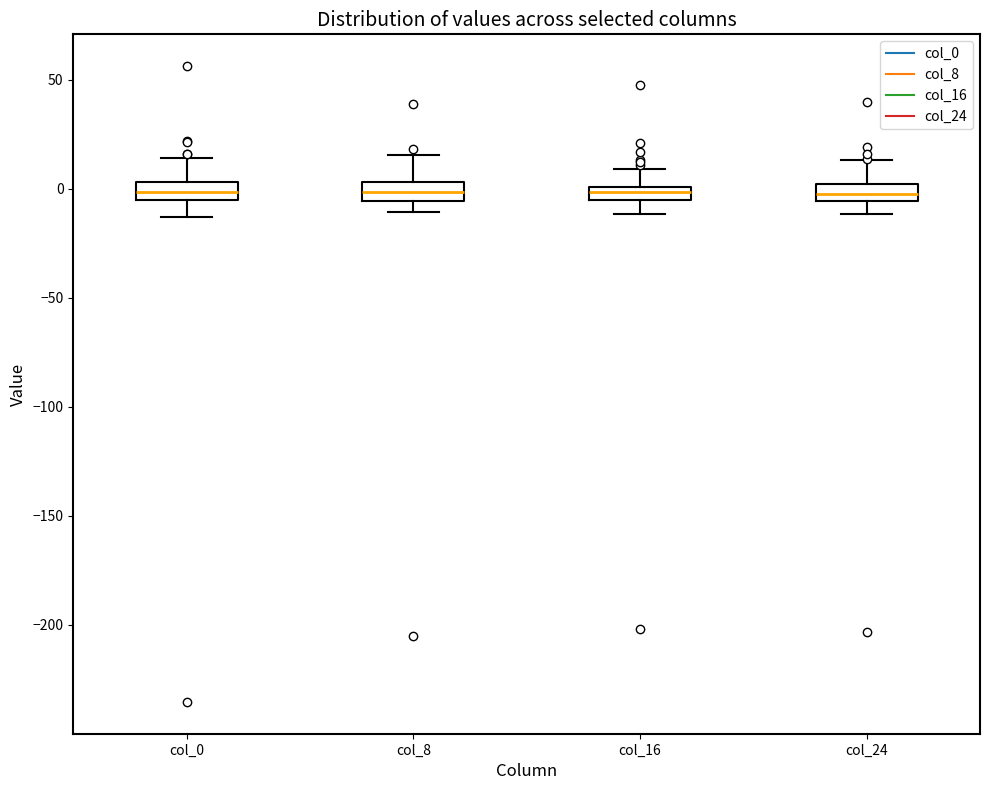

Where does the upper whisker of the box for col_24 end on the y-axis? The values are not printed on the chart, so give them approximately, as read against the axis.

15